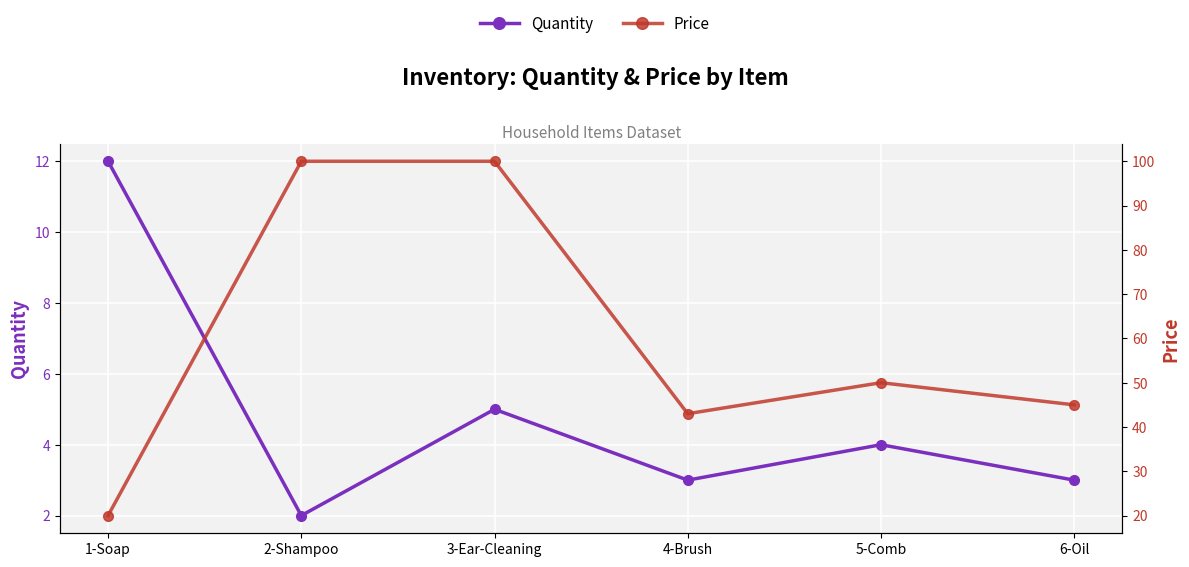

The value of Price at 2-Shampoo is 158. True or false?

False